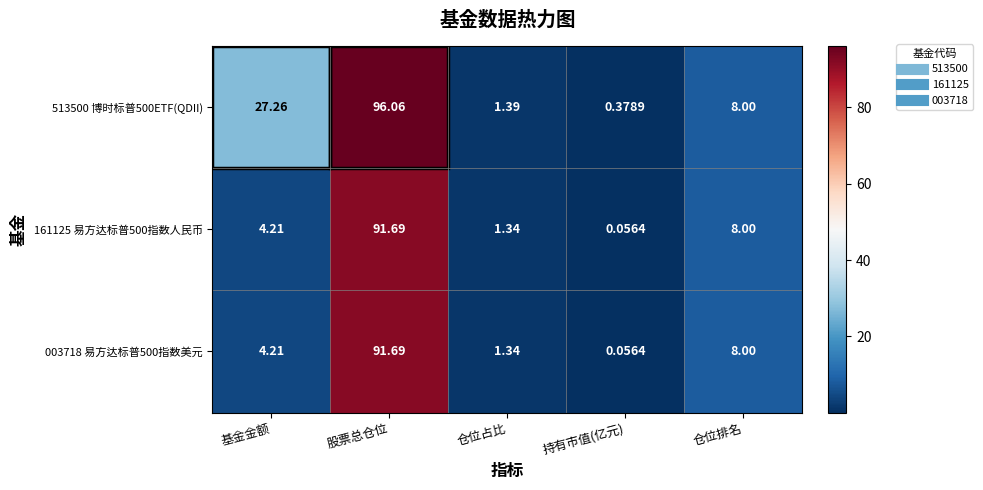

At how many categories does at least one series exceed 89?

1